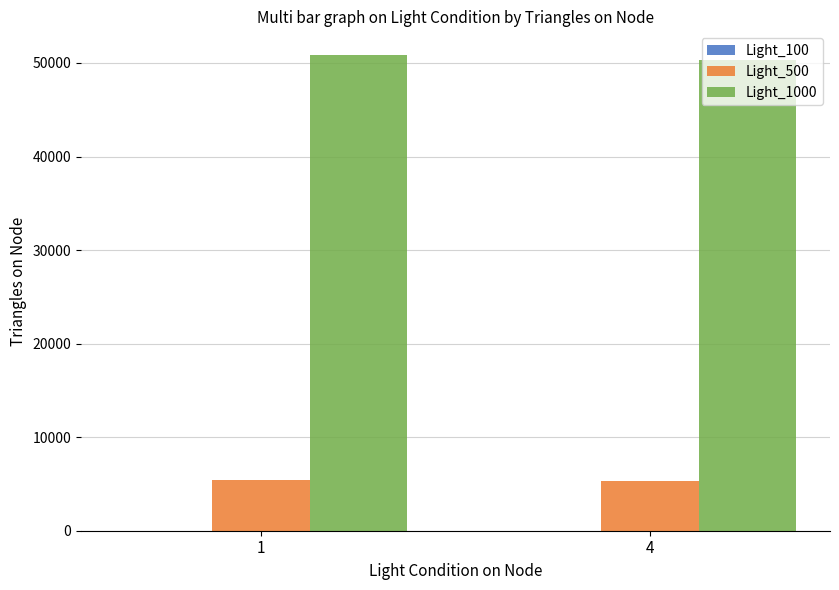

Are the bars horizontal?

No